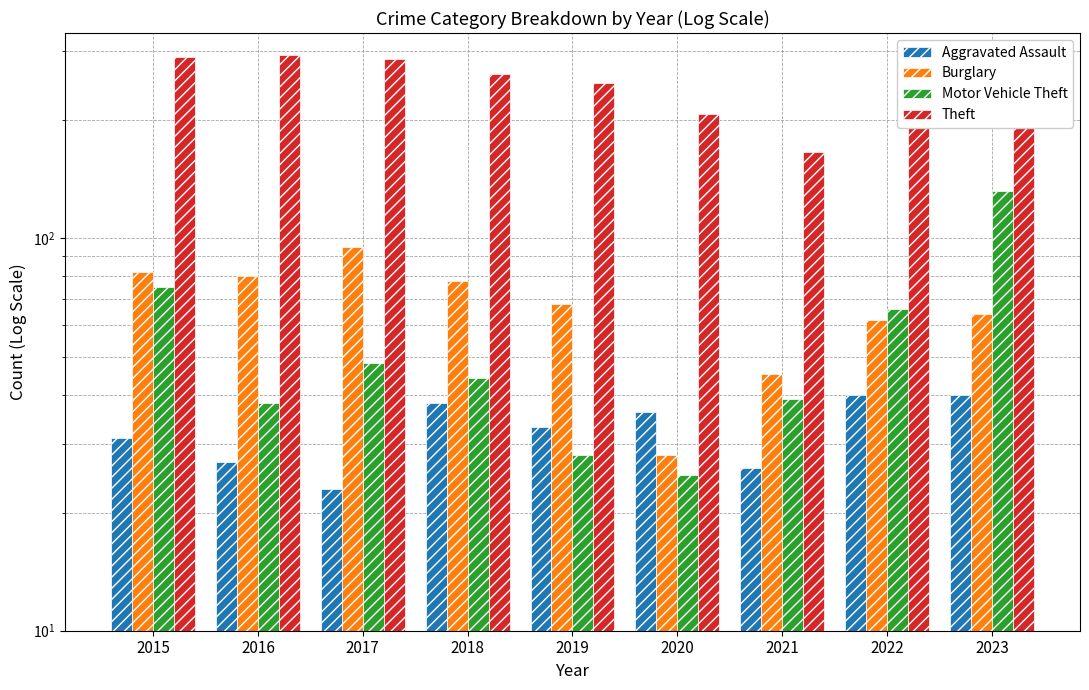

What is the total value across all series at 2019?

378